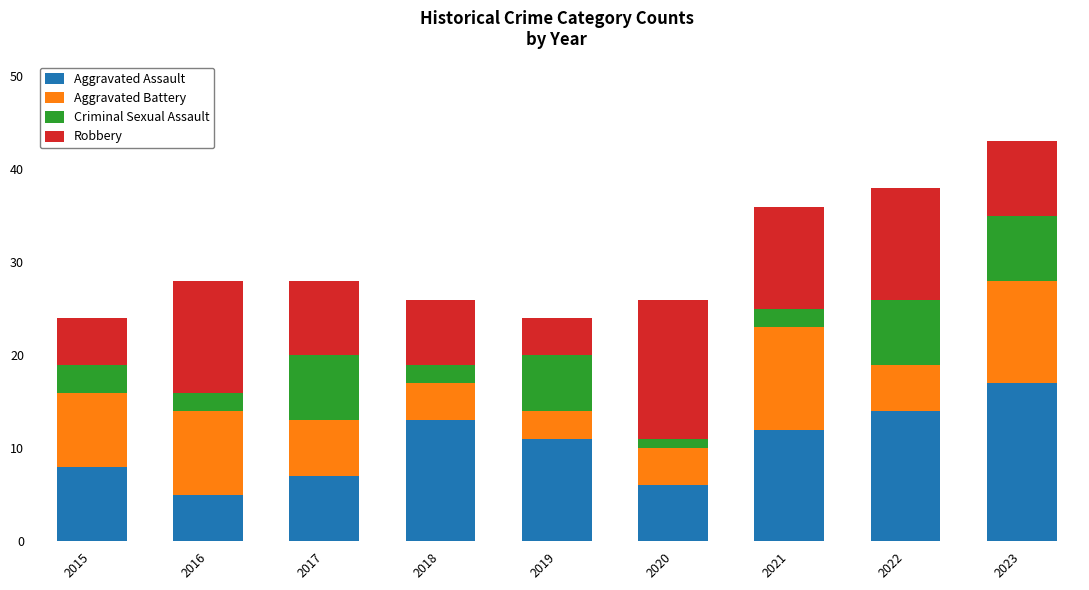

At which category is the sum across all series the highest?

2023